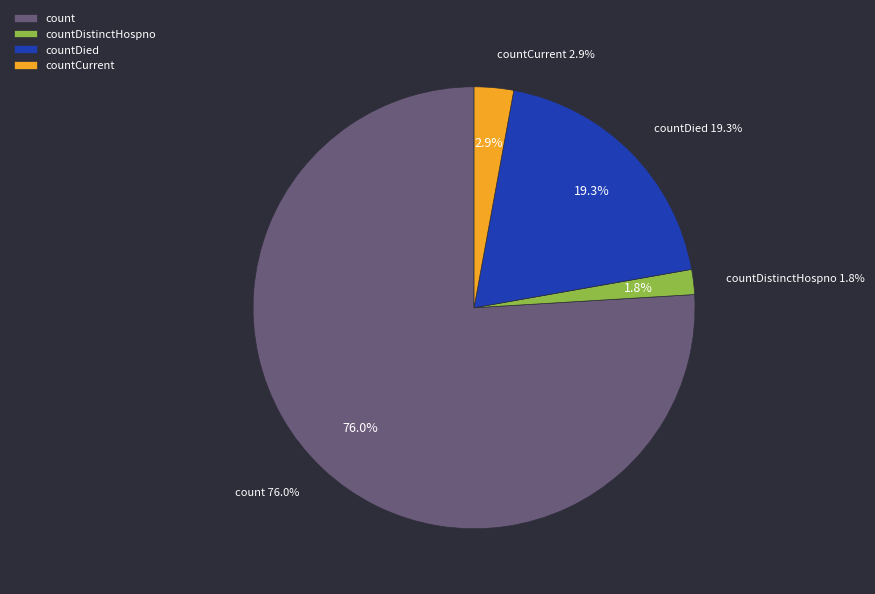

What is the majority slice?

count